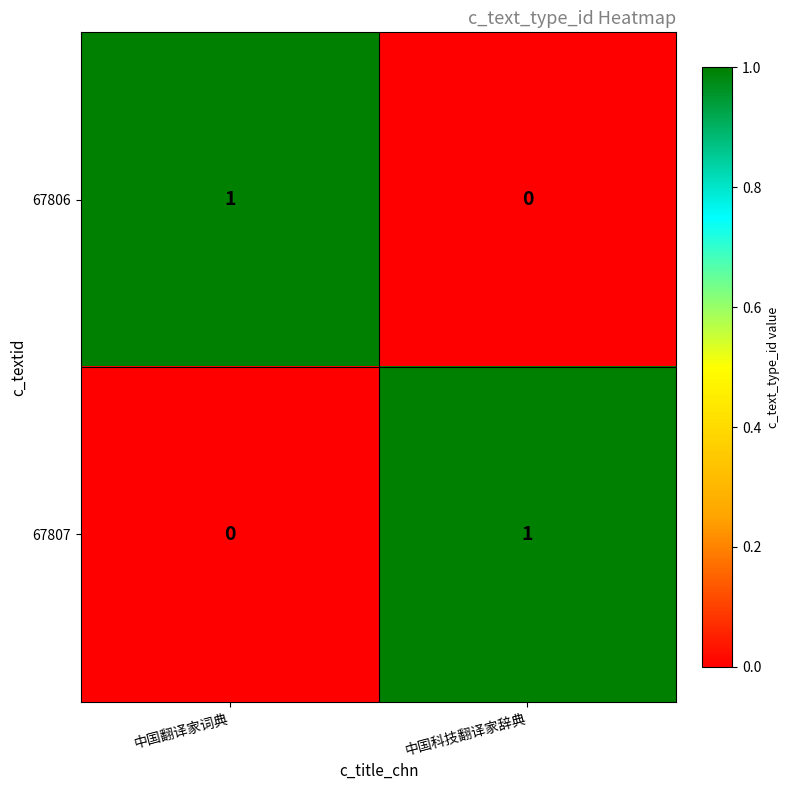

Rank the categories by 67806 value from lowest to highest.

中国科技翻译家辞典, 中国翻译家词典